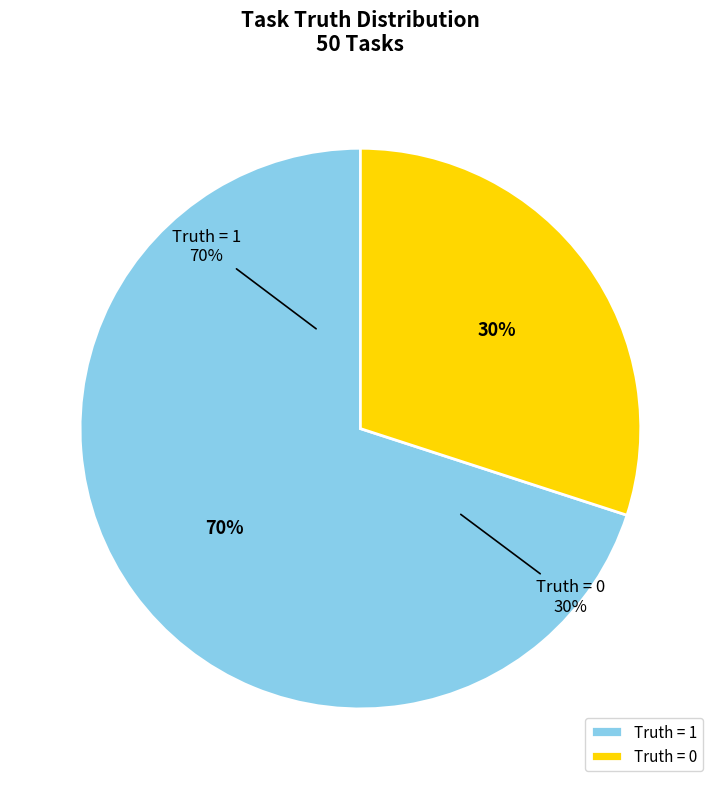

Between Truth = 1 and Truth = 0, which is larger?

Truth = 1